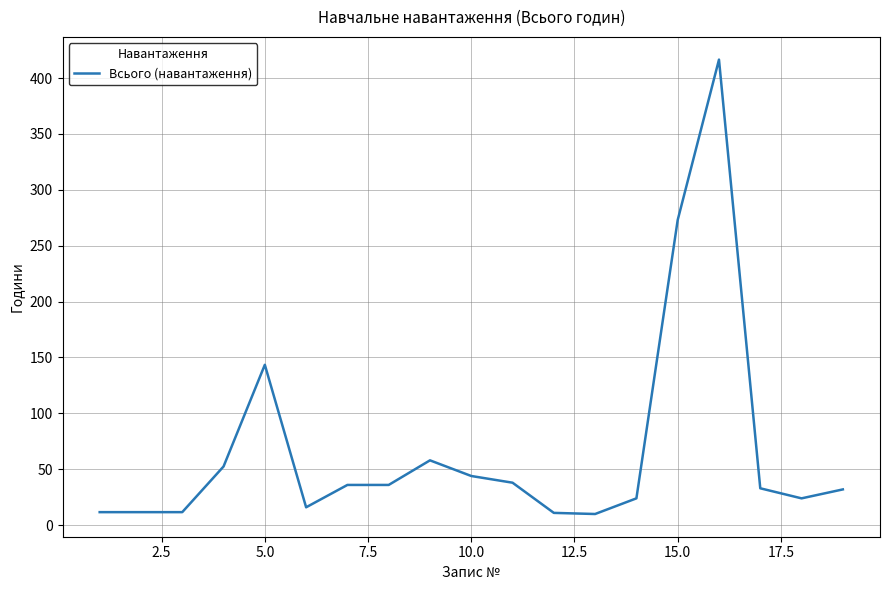

Does the chart display data point markers on the line(s)?

No